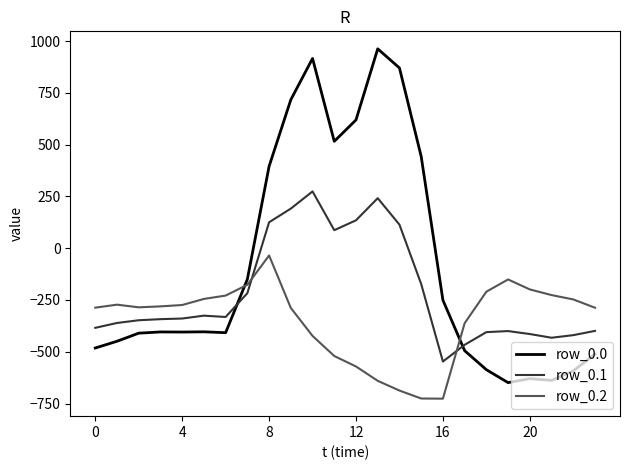

What is the difference between the maximum and minimum values in the row_0.1 series?

821.4